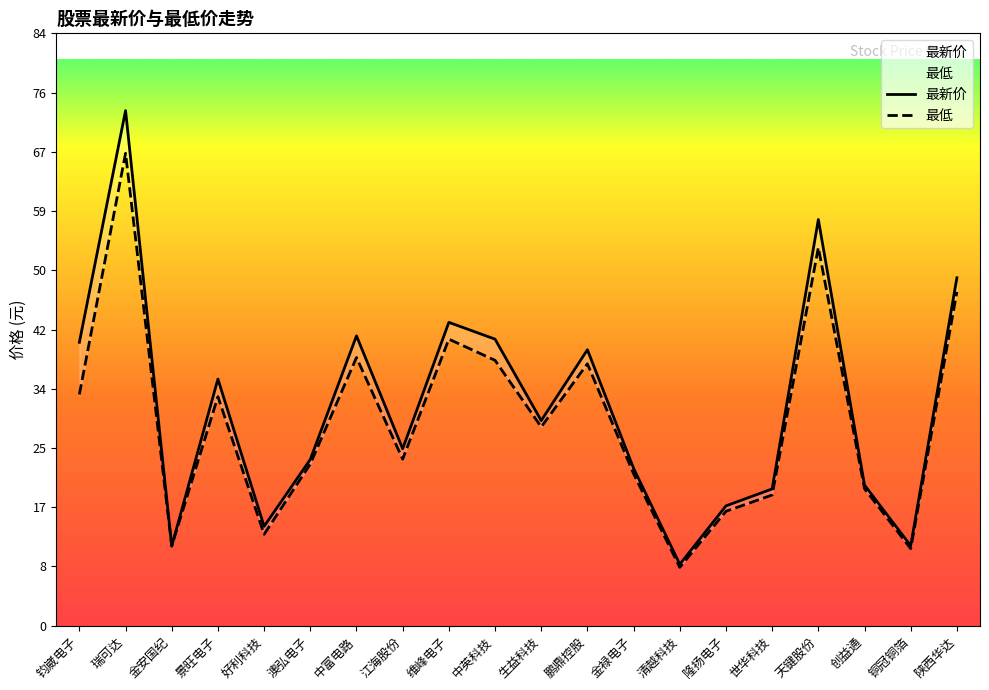

The value of 最新价 at 维峰电子 is 43.0. True or false?

True